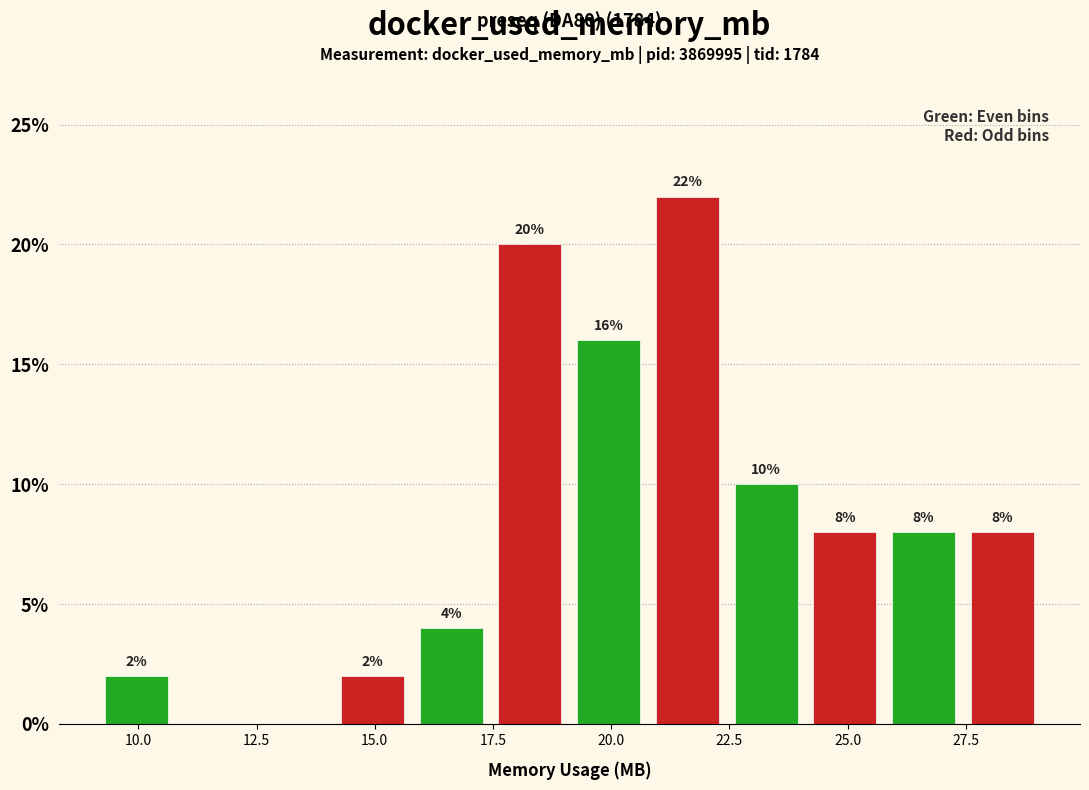

Around what value on the x-axis is the tallest bar? Give the approximate position of its centre, as read against the axis.

21.5